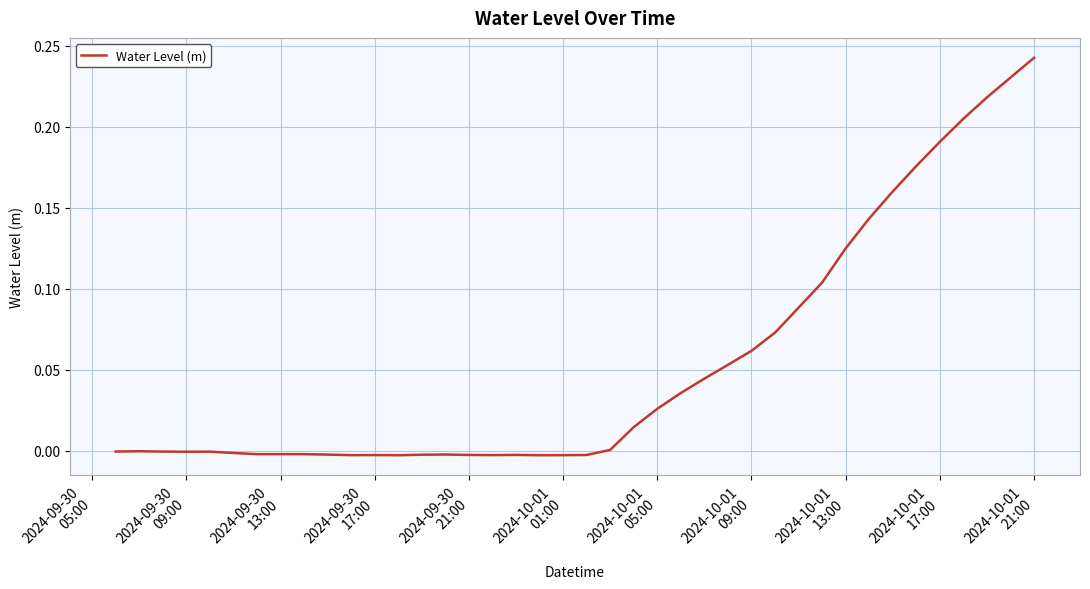

Is this an area chart (filled region under the line)?

No